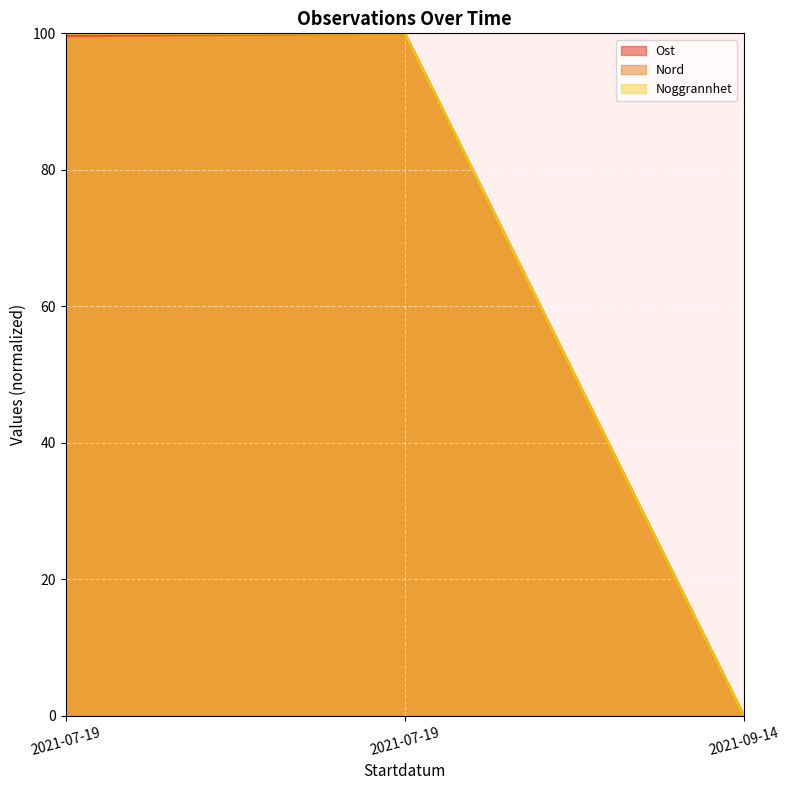

Rank the categories by Noggrannhet value from lowest to highest.

2021-09-14, 2021-07-19, 2021-07-19